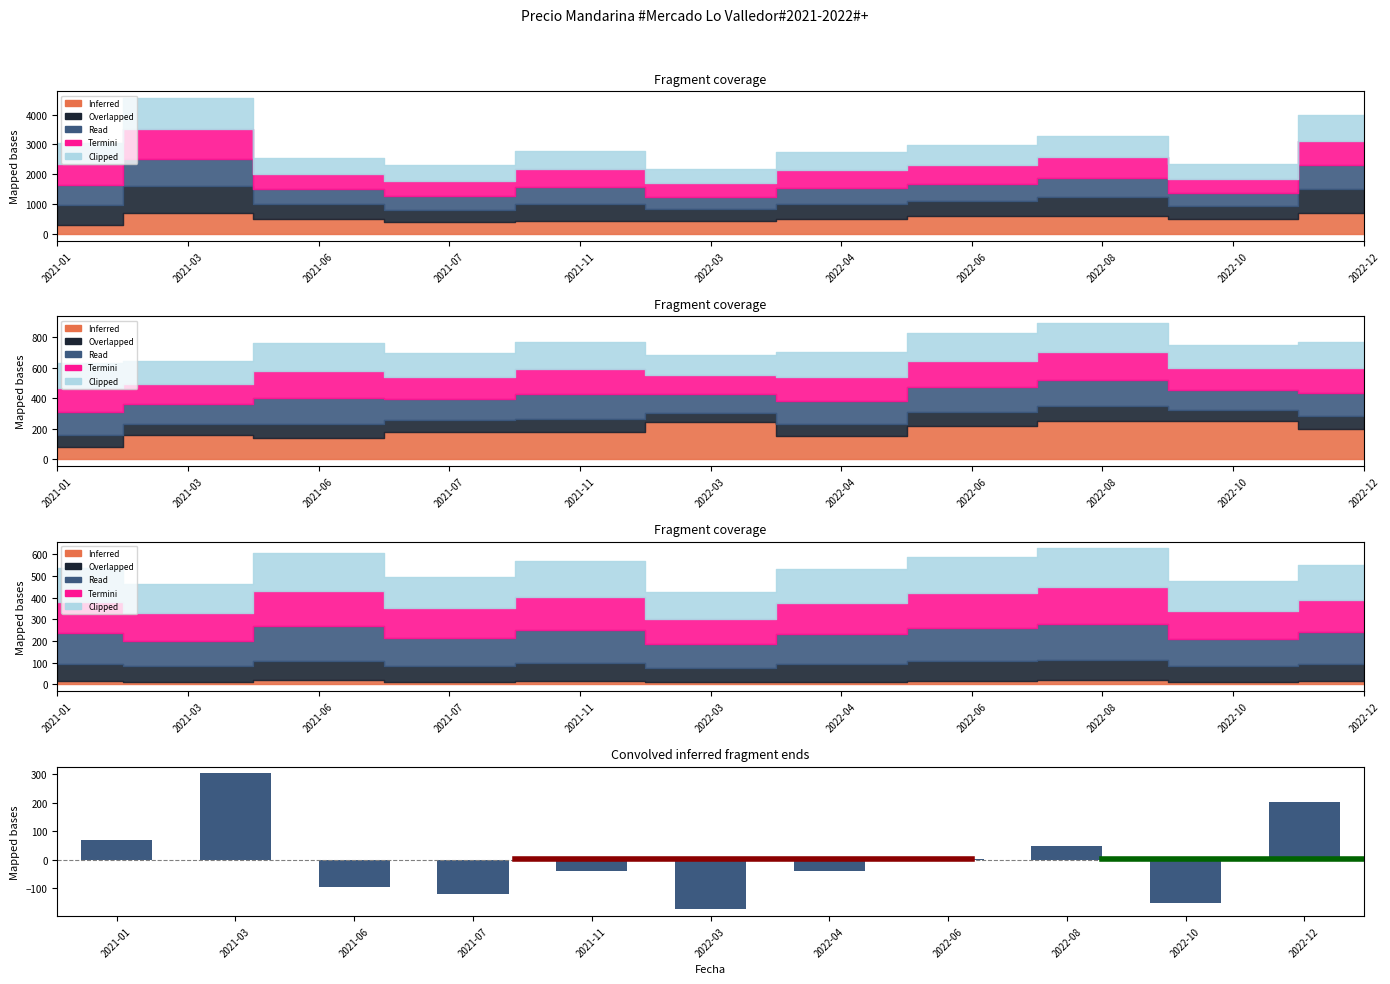

Rank the categories by value from lowest to highest.

2022-03, 2022-10, 2021-07, 2021-06, 2021-11, 2022-04, 2022-06, 2022-08, 2021-01, 2022-12, 2021-03